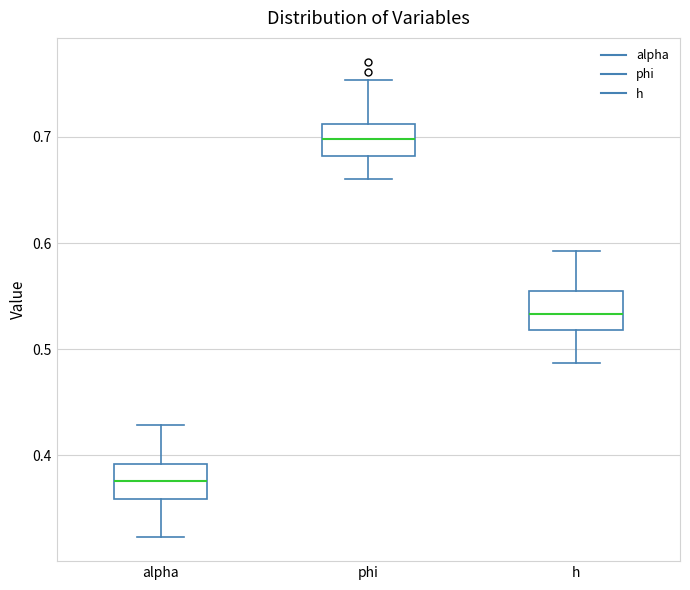

Reading left to right, transcribe this box plot: for each box, give where its median line is, the range the box spans, and where its two whiskers end, as read against the y-axis. The values are not printed on the chart, so give them approximately, as read against the axis.

alpha: median 0.38, box 0.36 to 0.39, whiskers 0.32 to 0.43
phi: median 0.70, box 0.68 to 0.71, whiskers 0.66 to 0.75
h: median 0.53, box 0.52 to 0.55, whiskers 0.49 to 0.59